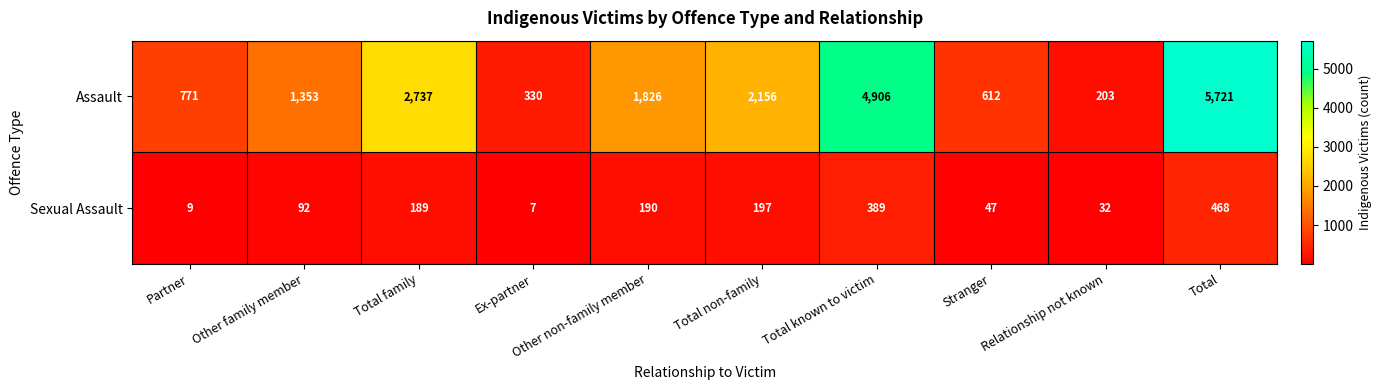

What is the sum of the Sexual Assault values at Partner and Relationship not known?

41